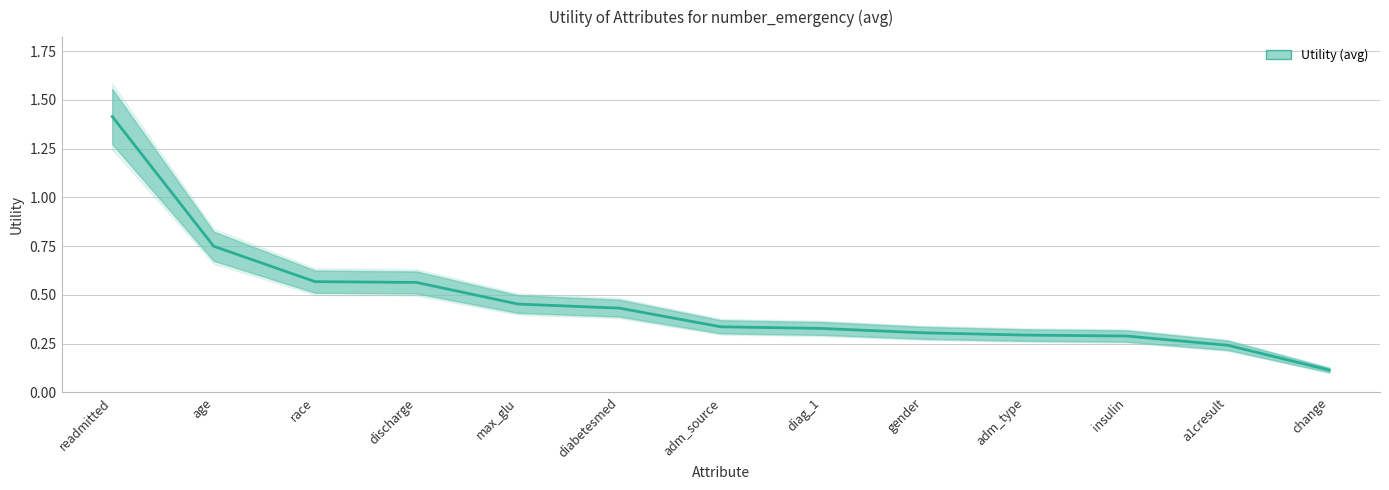

What position from the left is adm_source?

7